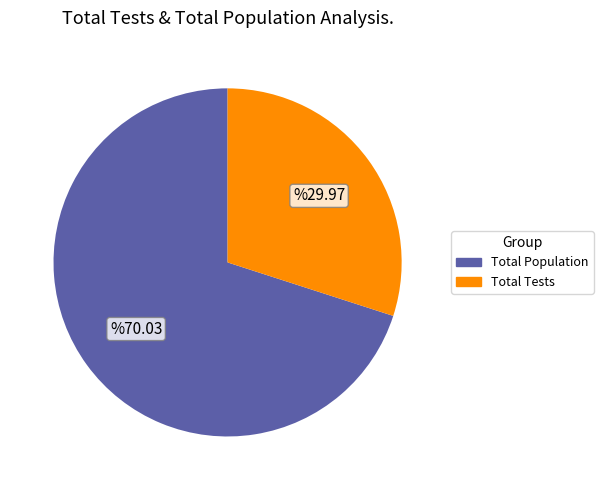

Which has a higher value, Total Tests or Total Population?

Total Population